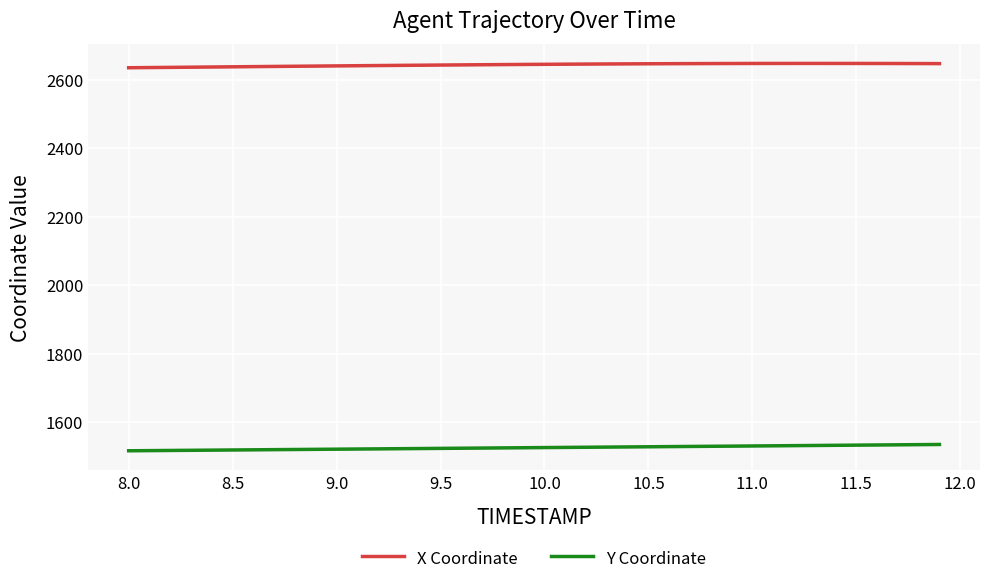

True or false: Y Coordinate has more than 2 points higher than both neighbors.

False